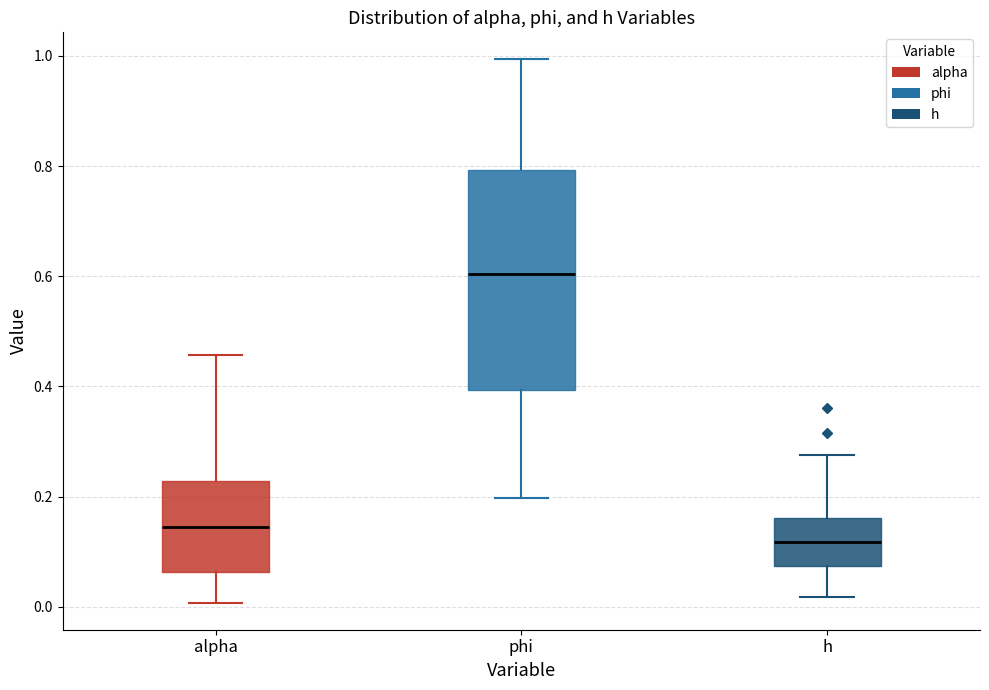

Where does the lower whisker of the box for alpha end on the y-axis? The values are not printed on the chart, so give them approximately, as read against the axis.

0.00